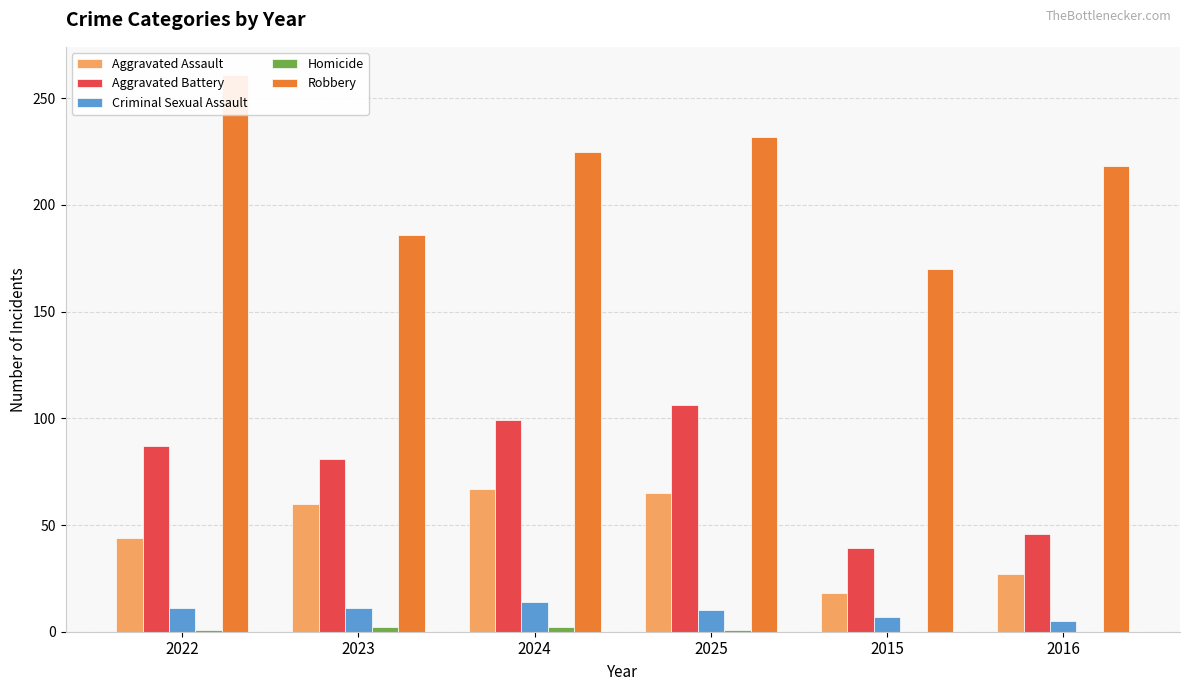

Where is Homicide nearest to the value 1?

2022